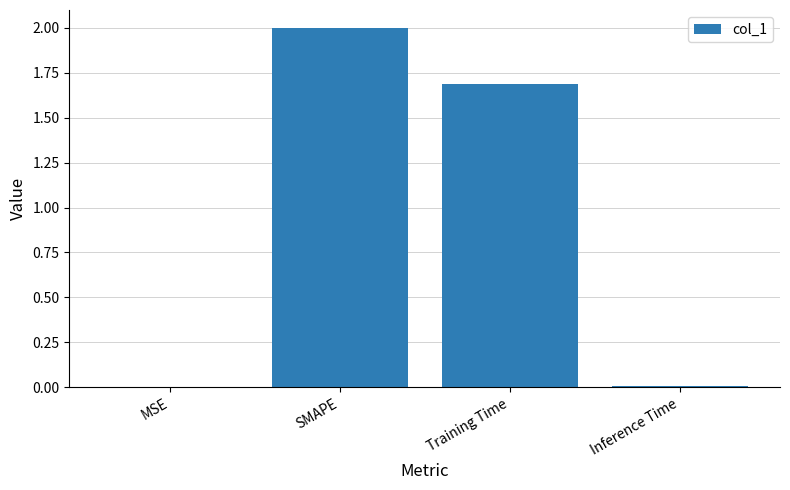

Are the bars horizontal?

No